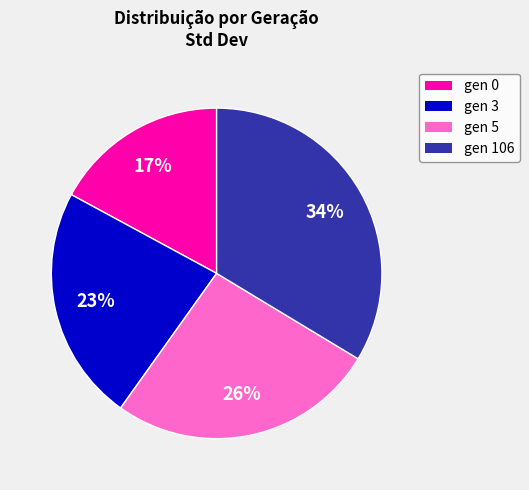

What is the largest slice in the pie chart?

gen 106